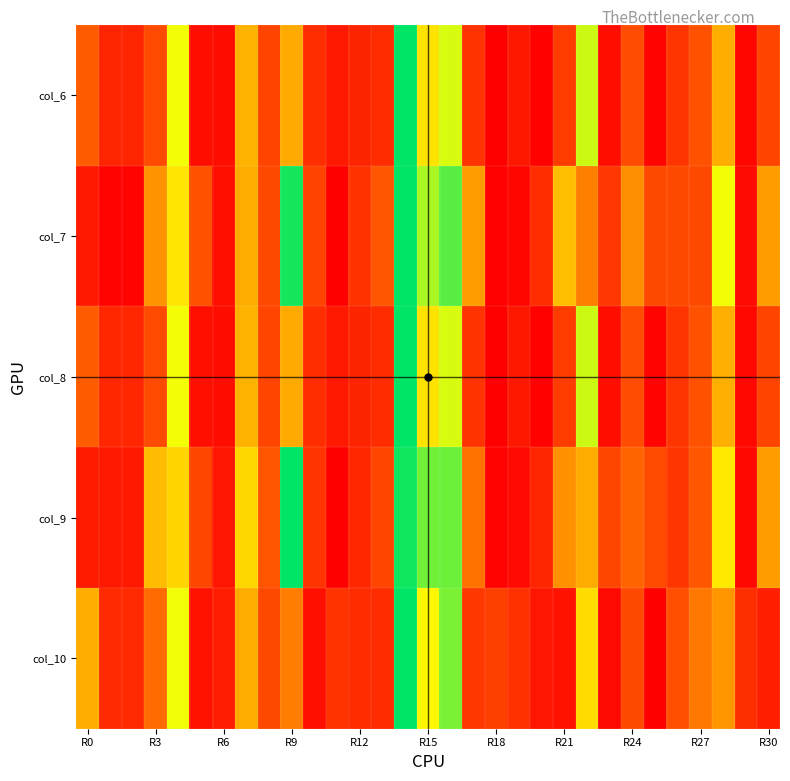

At which category does the chart reach its peak across all series?

14